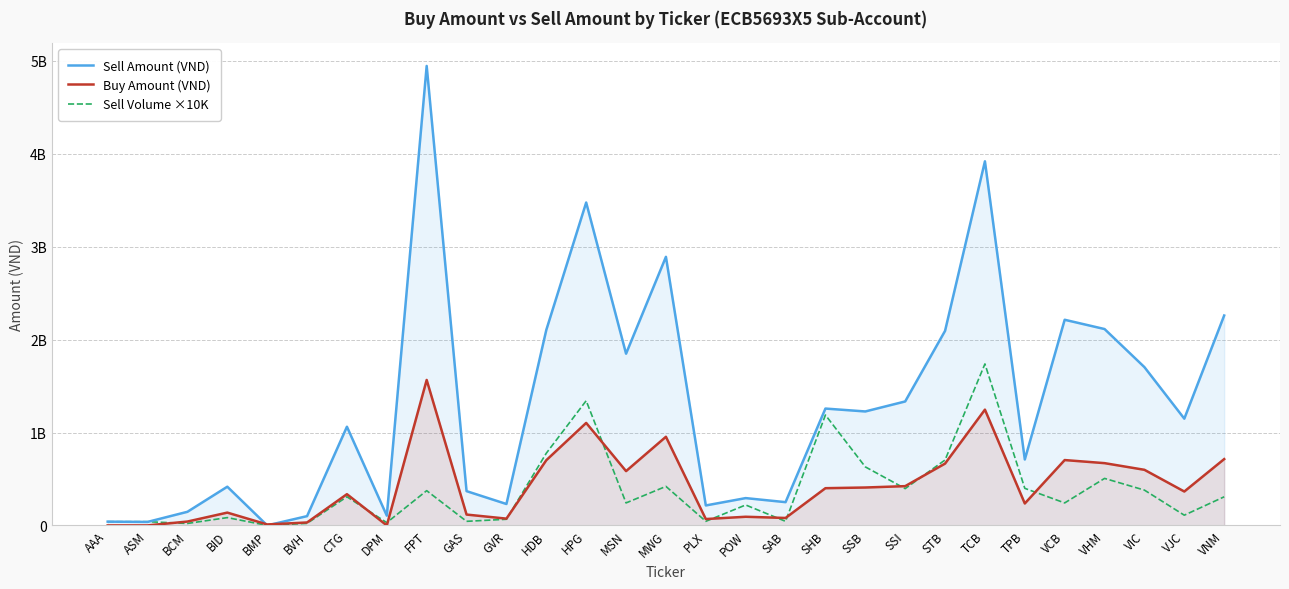

At which label is Sell Amount (VND) closest to 2472640000?

VNM